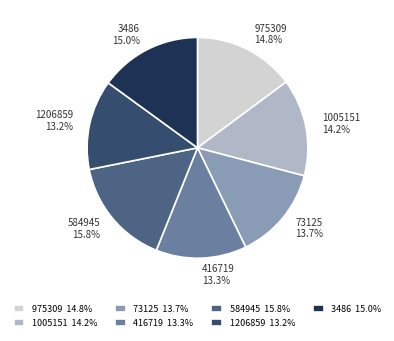

What percentage is the 416719 slice, to the nearest percent?

13%